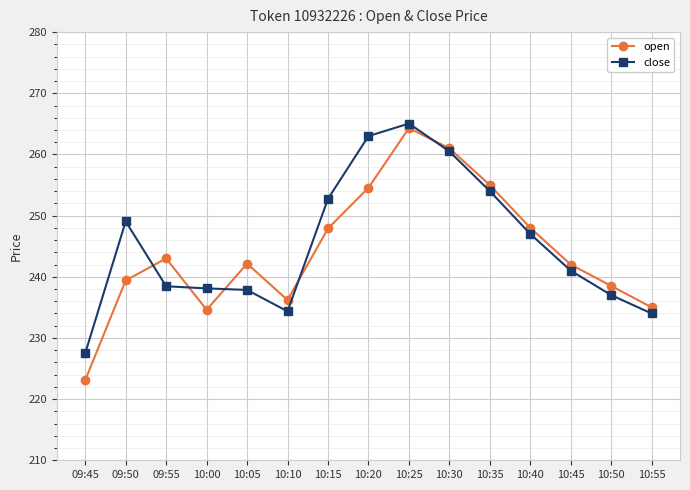

What is the label of the 10th point from the left?

10:30